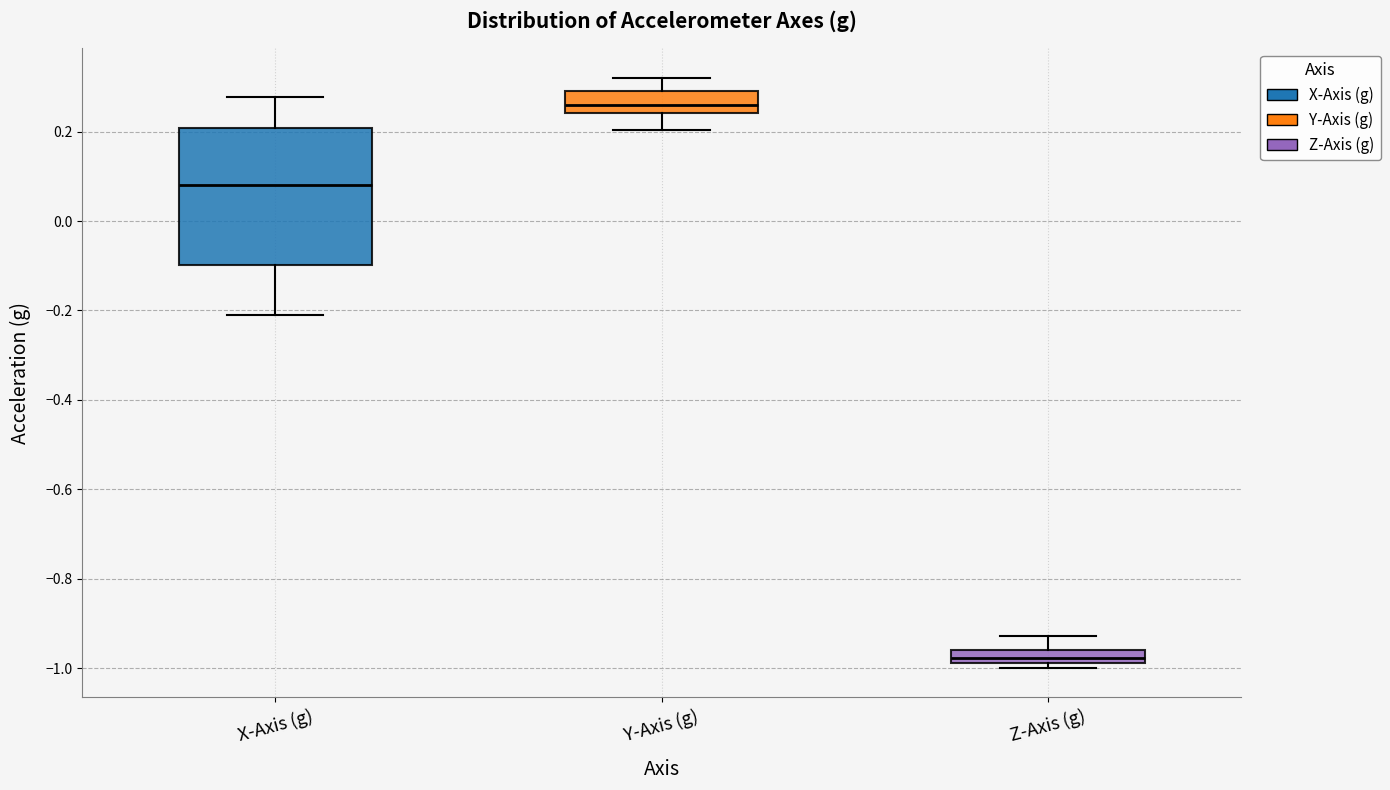

Comparing the boxes themselves (not the whiskers), which one is the tallest?

X-Axis (g)